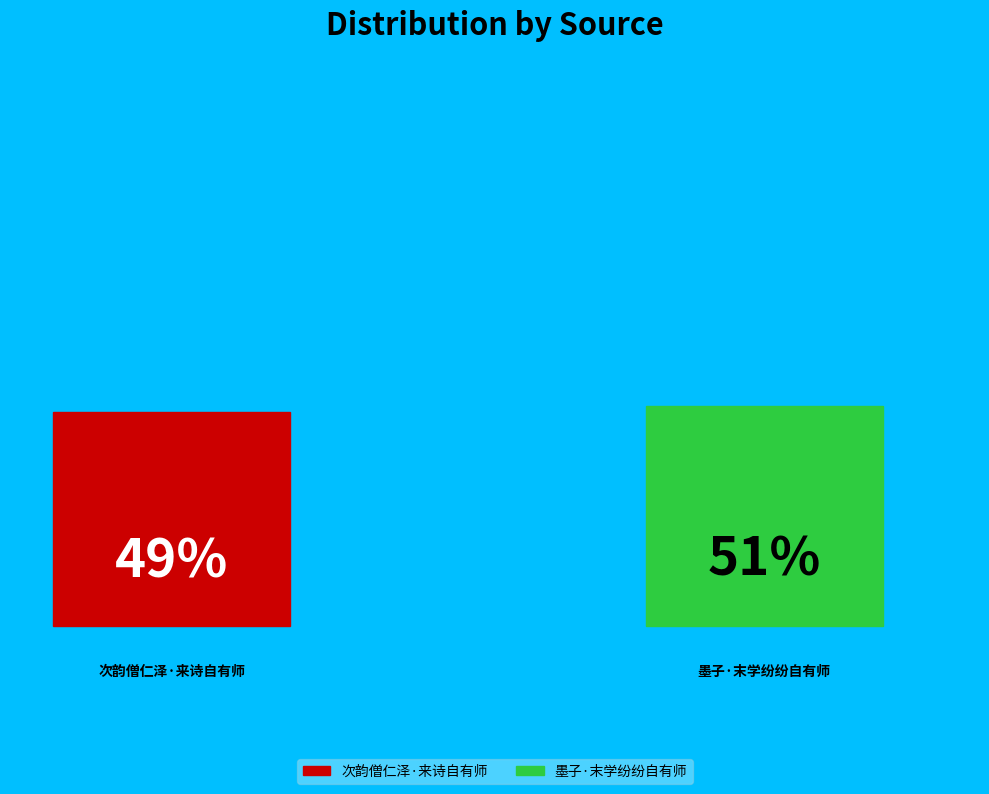

Is the sum of 墨子·末学纷纷自有师 and 次韵僧仁泽·来诗自有师 greater than half?

Yes